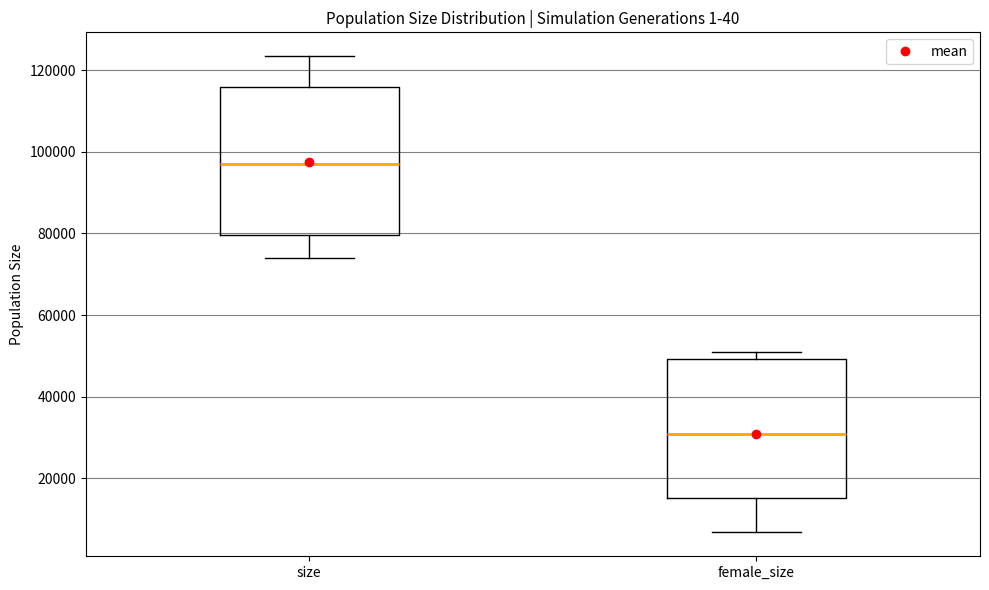

Reading left to right, transcribe this box plot: for each box, give where its median line is, the range the box spans, and where its two whiskers end, as read against the y-axis. The values are not printed on the chart, so give them approximately, as read against the axis.

size: median 98000, box 80000 to 116000, whiskers 74000 to 124000
female_size: median 30000, box 16000 to 50000, whiskers 6000 to 50000 (just above the box's upper edge)